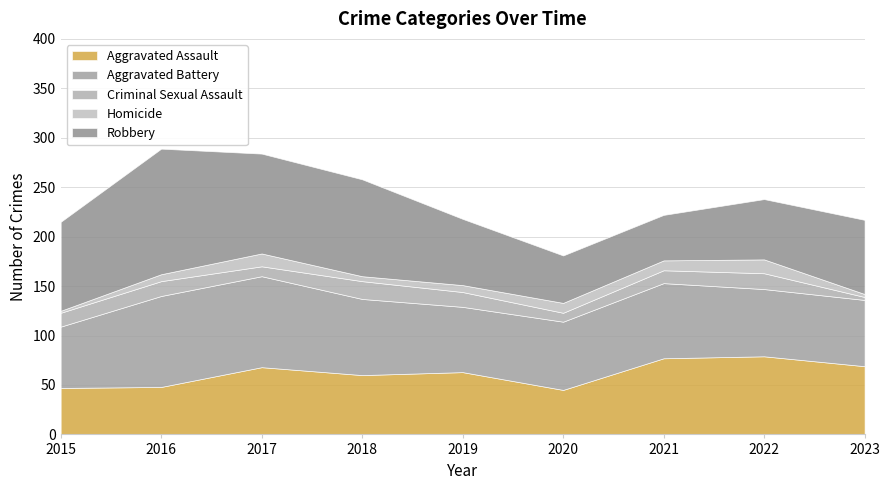

Is the value of Criminal Sexual Assault at 2019 greater than the value of Homicide at 2023?

Yes